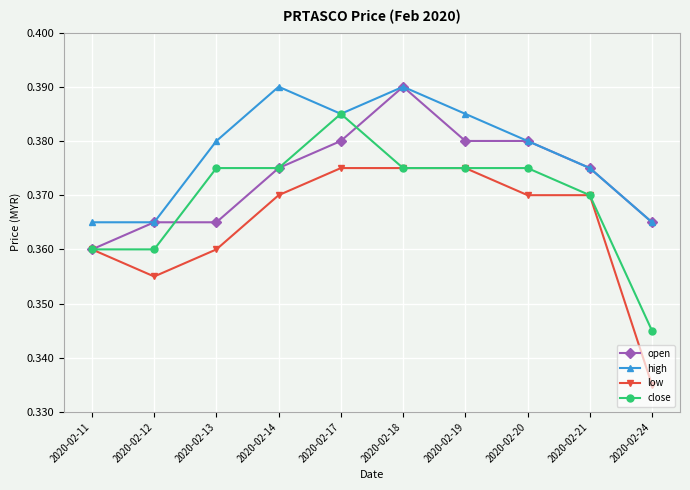

Where is the first local minimum for low?

2020-02-12